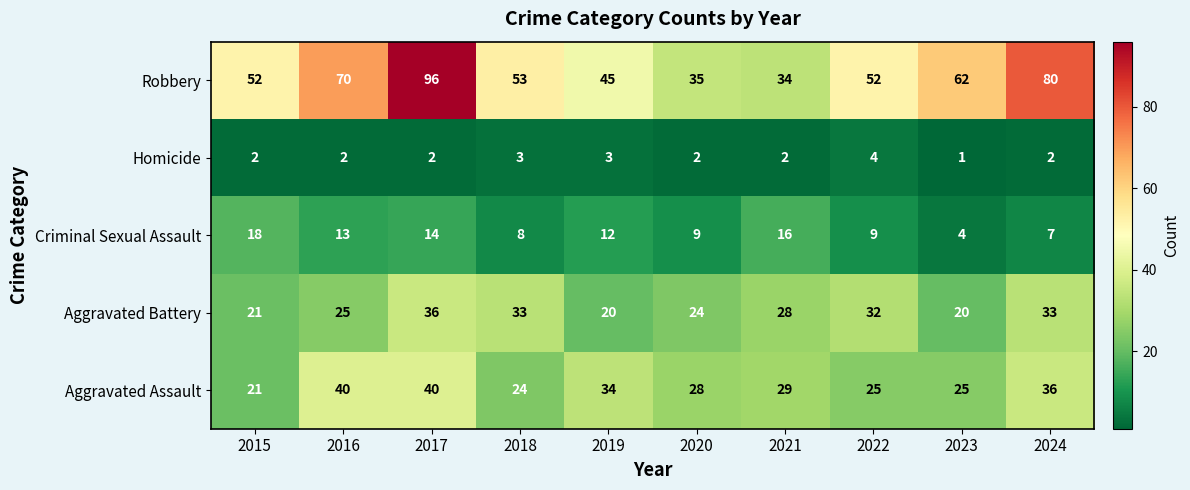

Rank the series at 2024 from highest to lowest value.

Robbery, Aggravated Assault, Aggravated Battery, Criminal Sexual Assault, Homicide